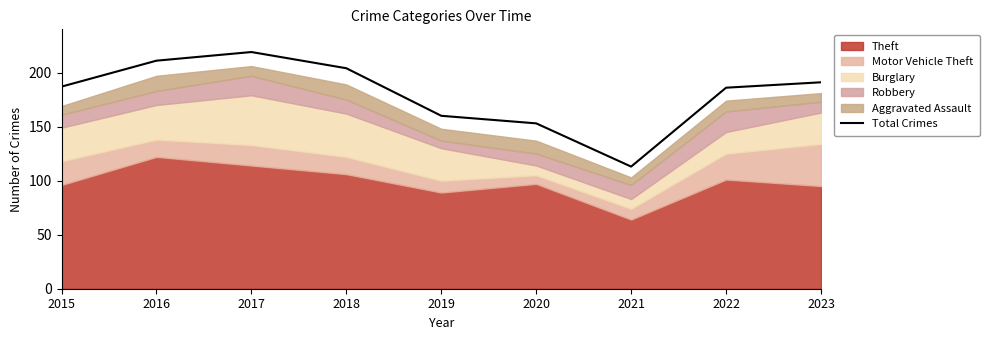

How many interior local valleys (lower than both neighbors) does the data have?

1